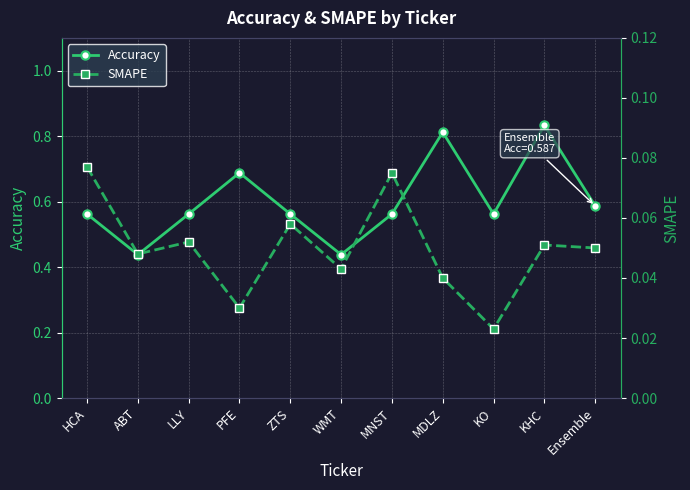

What is the label of the 7th point from the left?

MNST